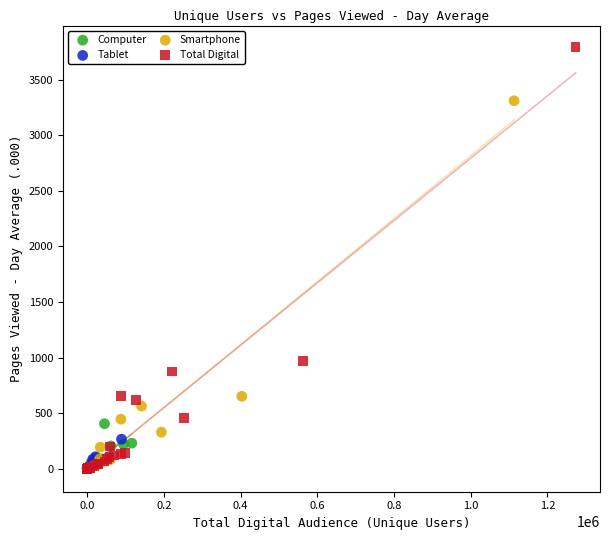

What are all the series names shown in the legend?

Computer, Tablet, Smartphone, Total Digital